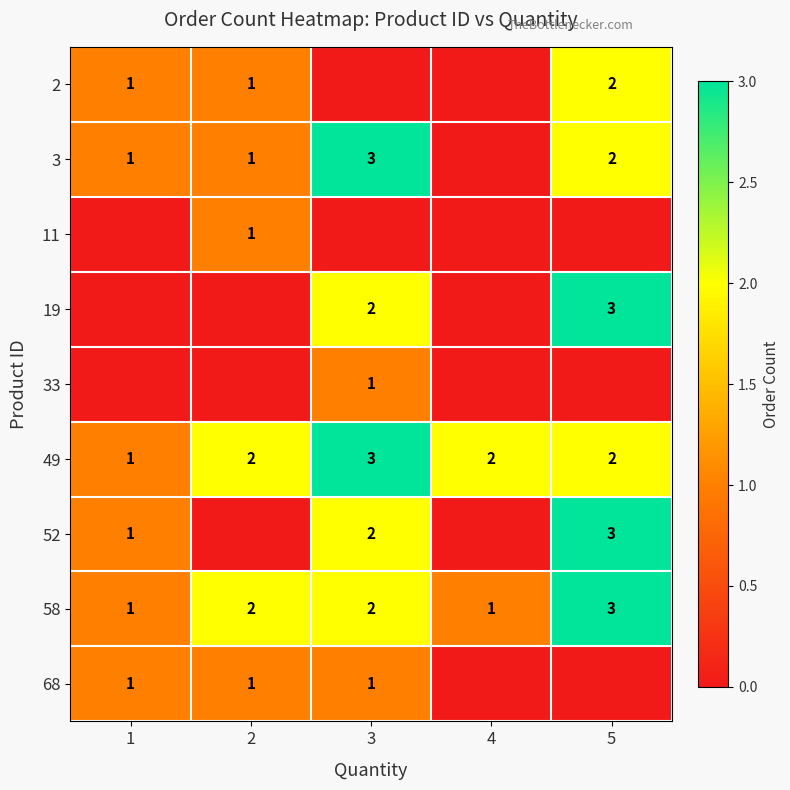

The 2 series shows 2 at 5. True or false?

True